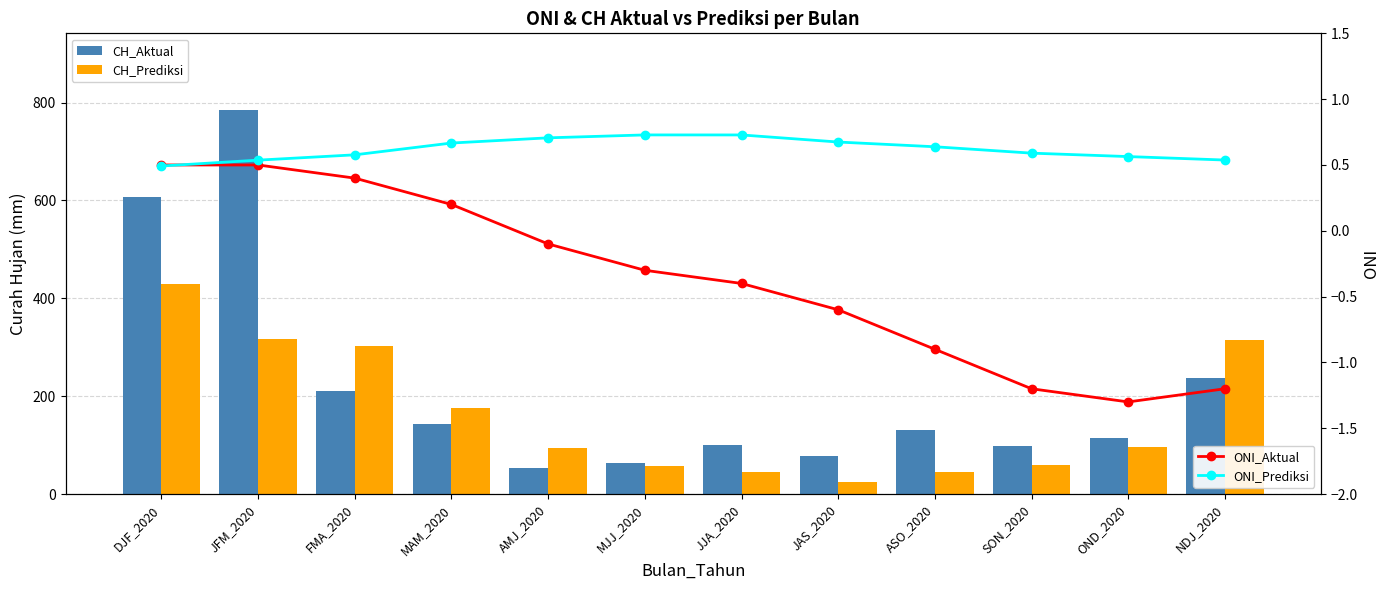

What are all the series names shown in the legend?

CH_Aktual, CH_Prediksi, ONI_Aktual, ONI_Prediksi